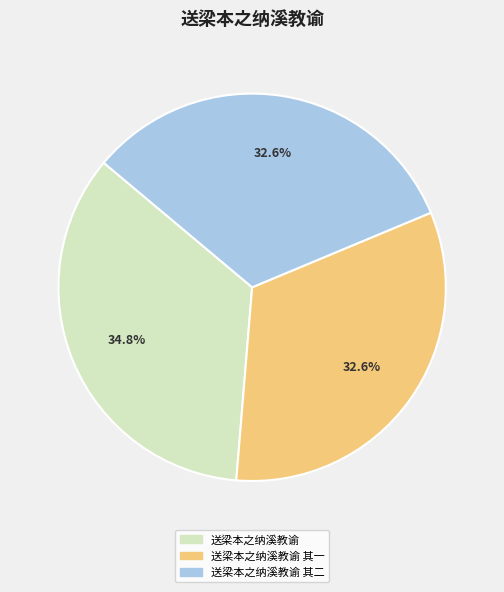

Is there any slice that represents more than half of the pie?

No